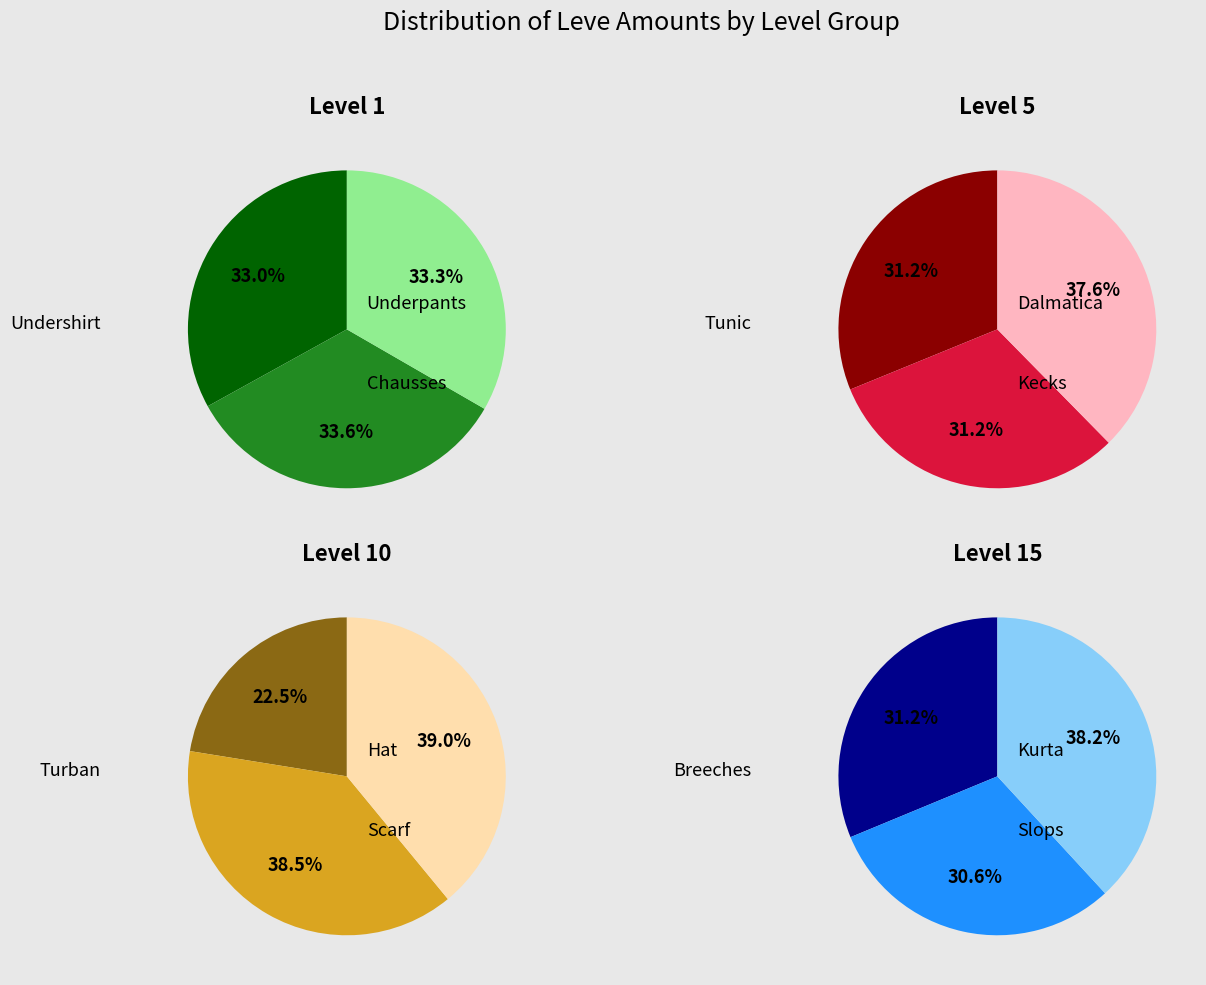

Which category has the biggest portion of the pie?

Level 10